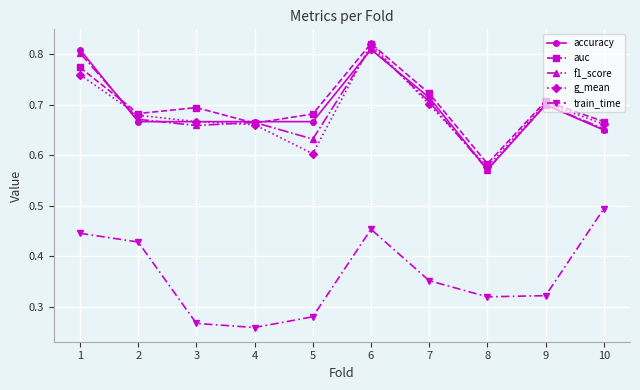

True or false: auc and train_time intersect in this chart.

False